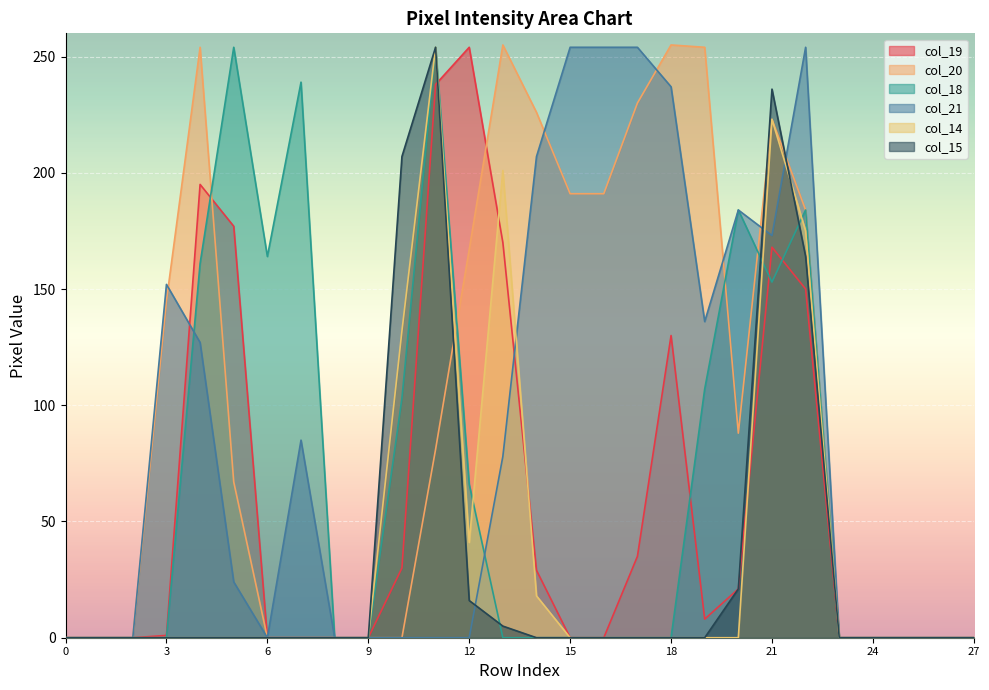

Rank the categories by col_21 value from lowest to highest.

0, 1, 2, 6, 8, 9, 10, 11, 12, 23, 24, 25, 26, 27, 5, 13, 7, 4, 19, 3, 21, 20, 14, 18, 15, 16, 17, 22